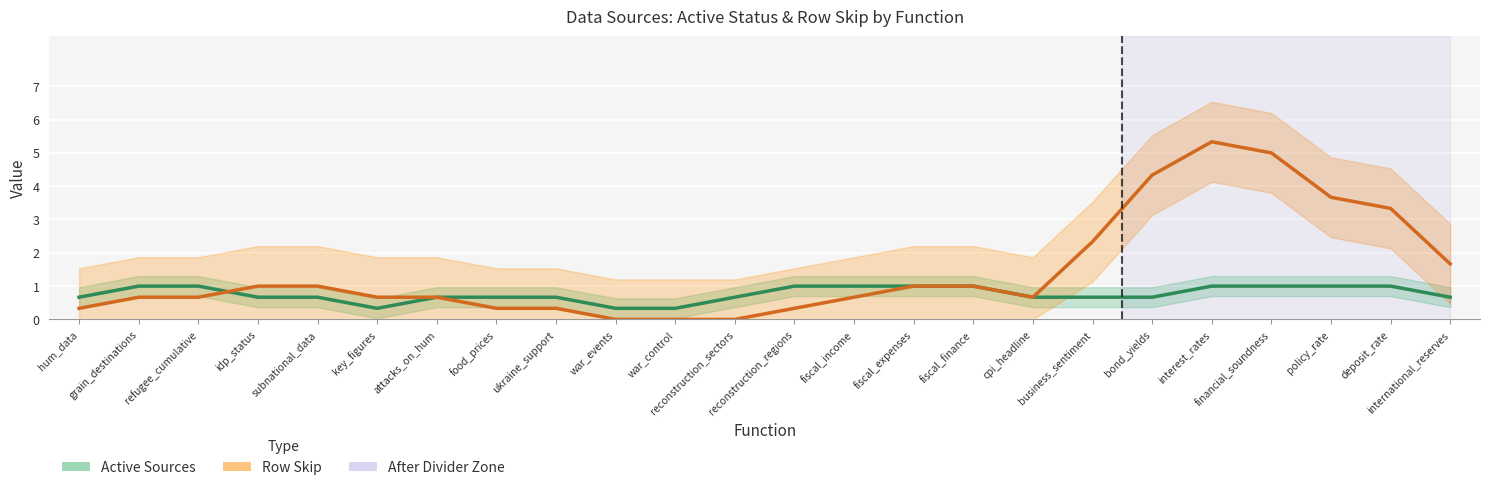

How many interior local peaks does the Row Skip series have?

3